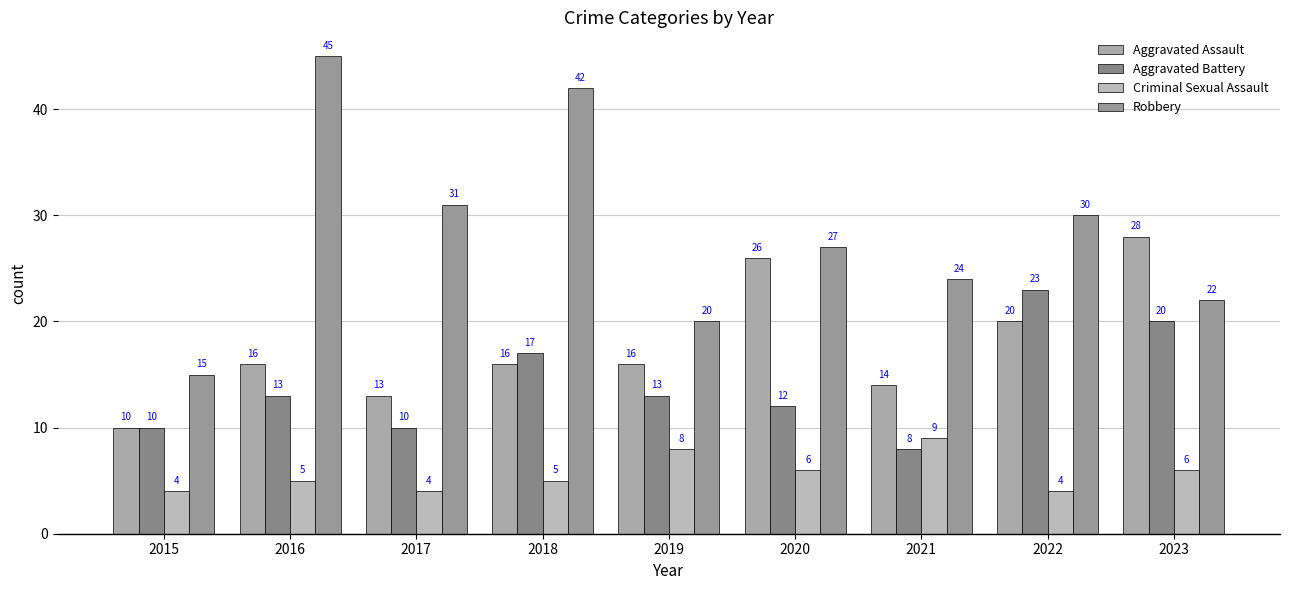

Does the chart contain any negative values?

No